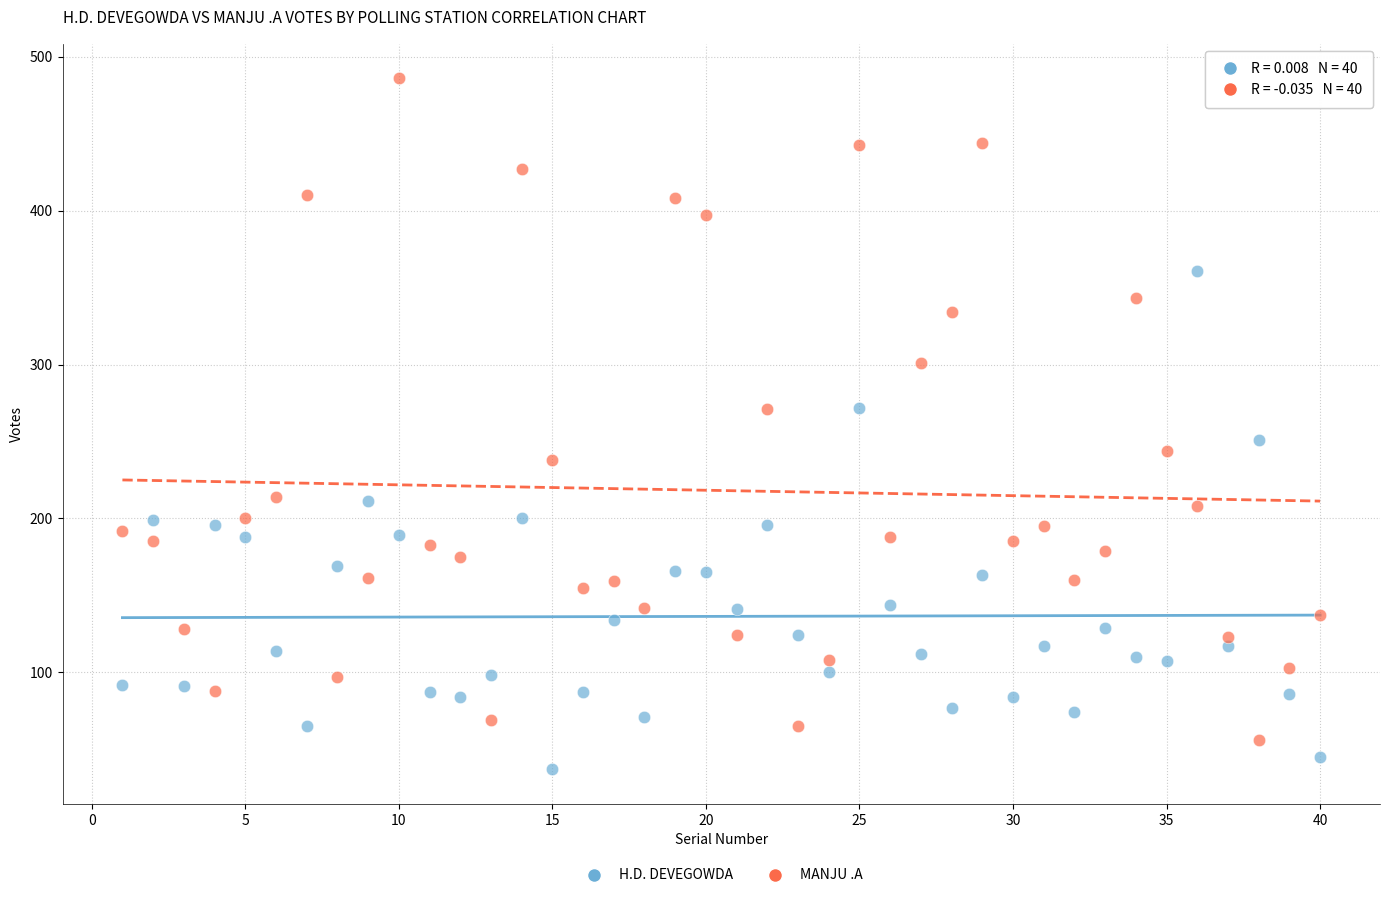

What are all the series names shown in the legend?

H.D. DEVEGOWDA, MANJU .A